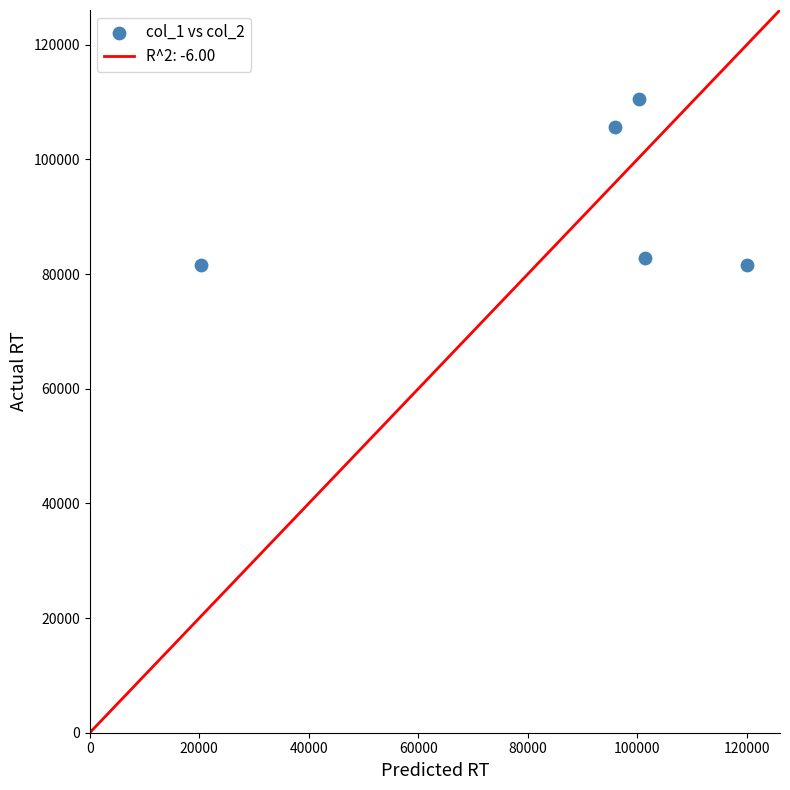

What is the range of Y values (max minus min)?

28814.4